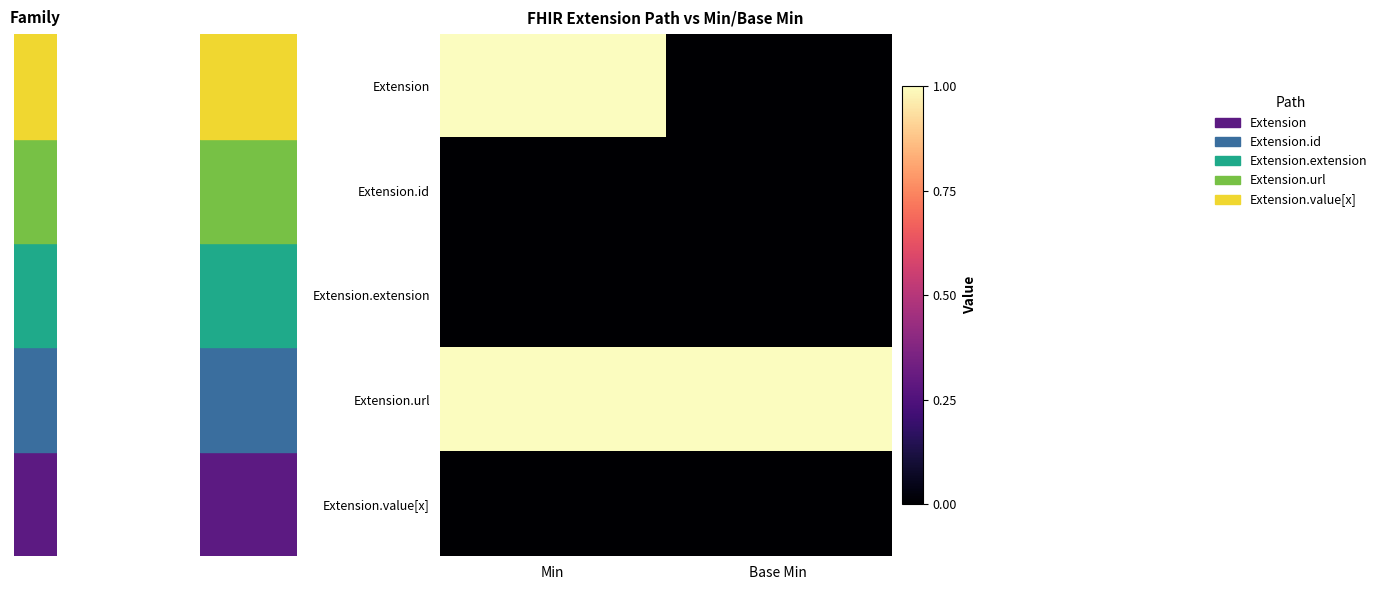

Rank the series by their maximum value, from highest to lowest.

Extension, Extension.url, Extension.id, Extension.extension, Extension.value[x]